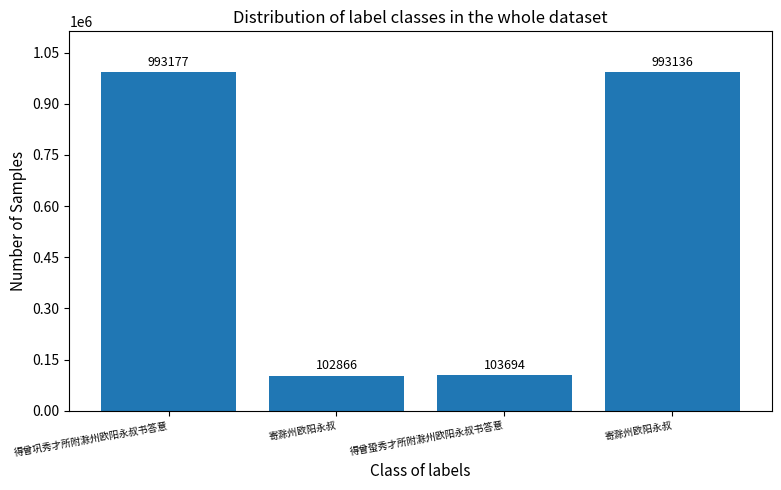

How many bars are there in total?

4